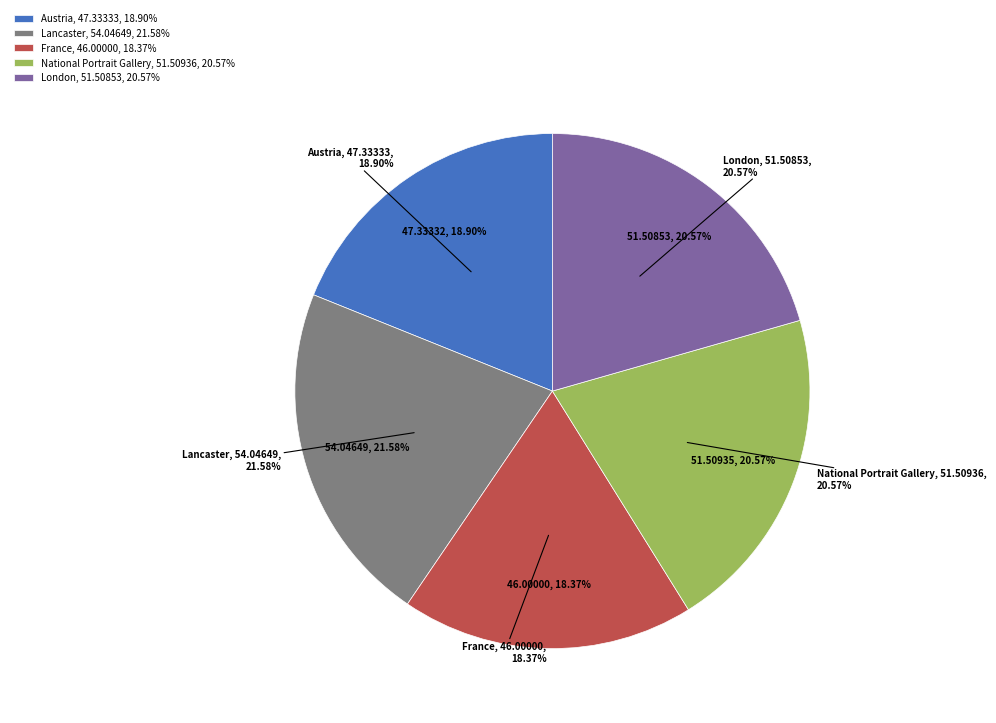

How many slices are in this pie chart?

5